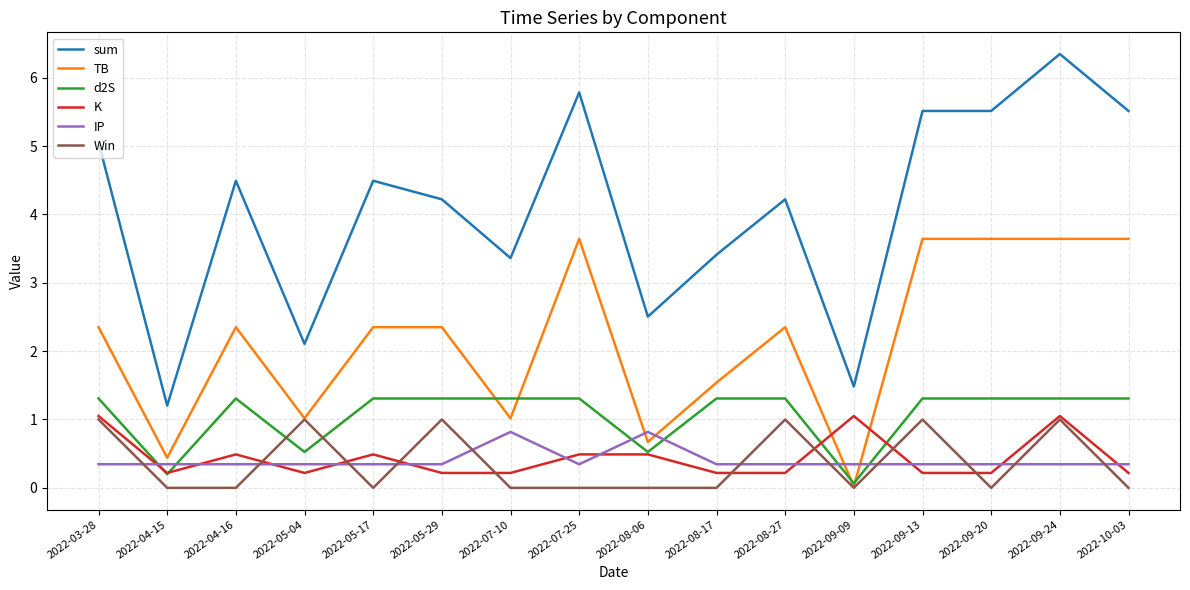

Is the value of sum at 2022-05-29 greater than the value of IP at 2022-08-17?

Yes